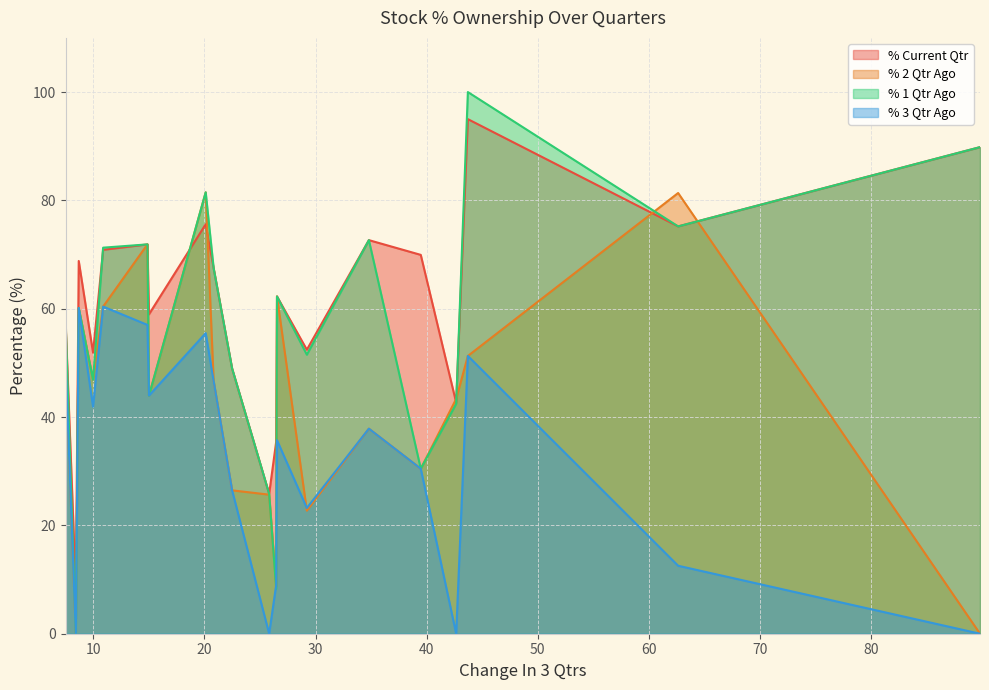

Between 19 and 6, which is larger?

19